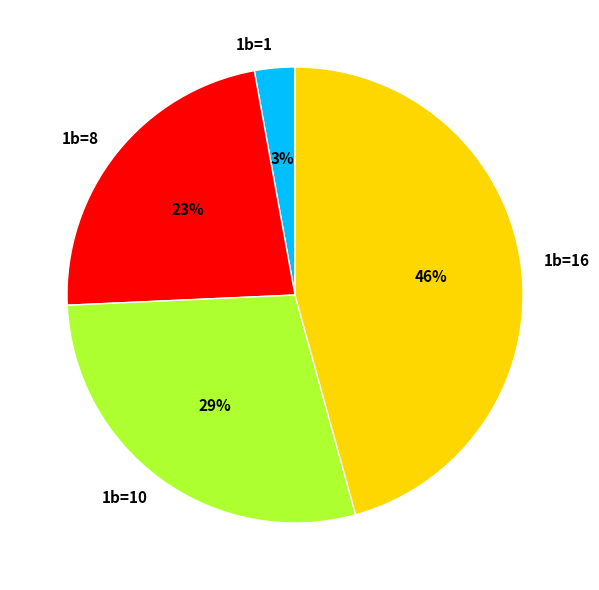

Is there any slice that represents more than half of the pie?

No